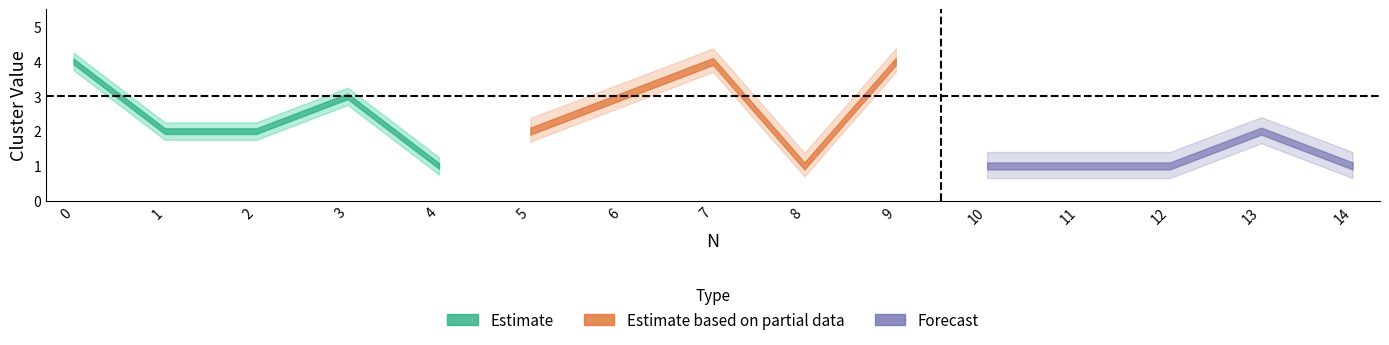

Which has a higher value, 8 or 5?

5